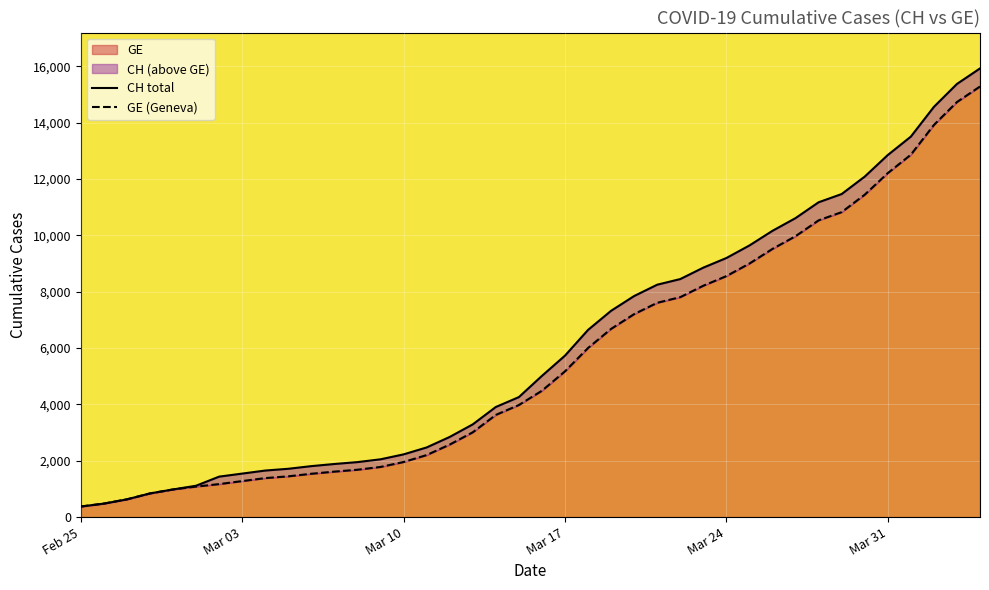

True or false: GE and CH cross at least once.

False